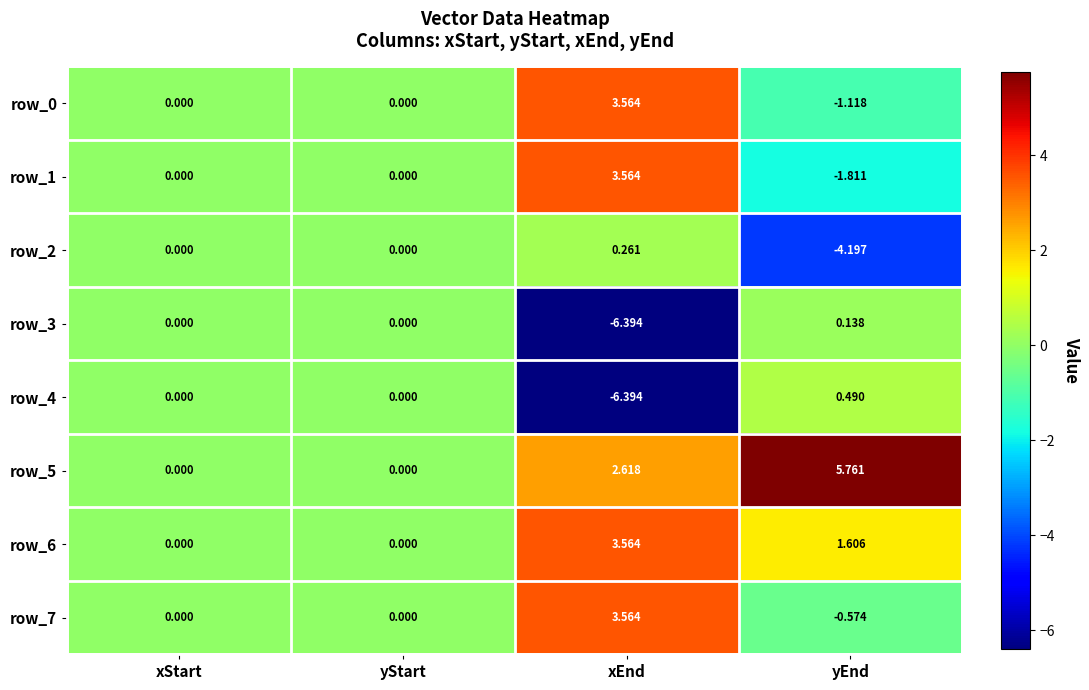

At which category does the chart reach its minimum across all series?

xEnd